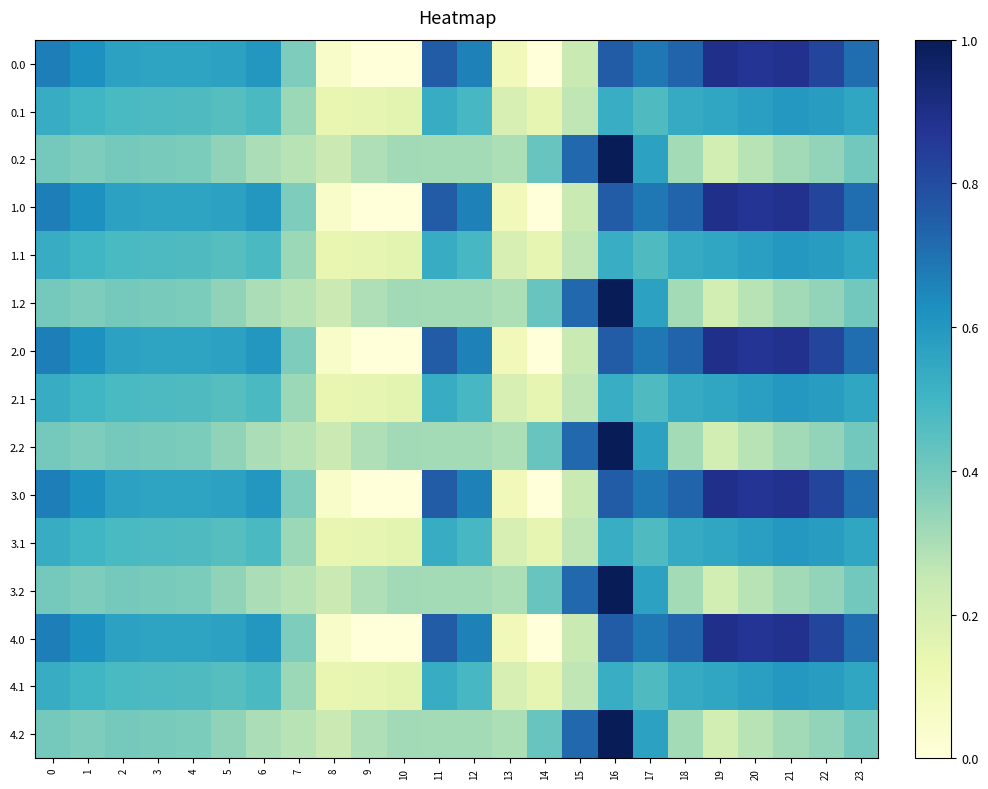

Reading left to right, extract all data points from this chart.

0.0: 0=0.7	1=0.6	2=0.6	3=0.6	4=0.6	5=0.6	6=0.6	7=0.4	8=0.0	9=0.0	10=0.0	11=0.8	12=0.7	13=0.1	14=0.0	15=0.2	16=0.8	17=0.7	18=0.7	19=0.9	20=0.9	21=0.9	22=0.8	23=0.7
0.1: 0=0.5	1=0.5	2=0.5	3=0.5	4=0.5	5=0.5	6=0.5	7=0.3	8=0.1	9=0.1	10=0.2	11=0.5	12=0.5	13=0.2	14=0.1	15=0.3	16=0.5	17=0.5	18=0.5	19=0.6	20=0.6	21=0.6	22=0.6	23=0.6
0.2: 0=0.4	1=0.4	2=0.4	3=0.4	4=0.4	5=0.3	6=0.3	7=0.3	8=0.2	9=0.3	10=0.3	11=0.3	12=0.3	13=0.3	14=0.4	15=0.7	16=1.0	17=0.6	18=0.3	19=0.2	20=0.3	21=0.3	22=0.3	23=0.4
1.0: 0=0.7	1=0.6	2=0.6	3=0.6	4=0.6	5=0.6	6=0.6	7=0.4	8=0.0	9=0.0	10=0.0	11=0.8	12=0.7	13=0.1	14=0.0	15=0.2	16=0.8	17=0.7	18=0.7	19=0.9	20=0.9	21=0.9	22=0.8	23=0.7
1.1: 0=0.5	1=0.5	2=0.5	3=0.5	4=0.5	5=0.5	6=0.5	7=0.3	8=0.1	9=0.1	10=0.2	11=0.5	12=0.5	13=0.2	14=0.1	15=0.3	16=0.5	17=0.5	18=0.5	19=0.6	20=0.6	21=0.6	22=0.6	23=0.6
1.2: 0=0.4	1=0.4	2=0.4	3=0.4	4=0.4	5=0.3	6=0.3	7=0.3	8=0.2	9=0.3	10=0.3	11=0.3	12=0.3	13=0.3	14=0.4	15=0.7	16=1.0	17=0.6	18=0.3	19=0.2	20=0.3	21=0.3	22=0.3	23=0.4
2.0: 0=0.7	1=0.6	2=0.6	3=0.6	4=0.6	5=0.6	6=0.6	7=0.4	8=0.0	9=0.0	10=0.0	11=0.8	12=0.7	13=0.1	14=0.0	15=0.2	16=0.8	17=0.7	18=0.7	19=0.9	20=0.9	21=0.9	22=0.8	23=0.7
2.1: 0=0.5	1=0.5	2=0.5	3=0.5	4=0.5	5=0.5	6=0.5	7=0.3	8=0.1	9=0.1	10=0.2	11=0.5	12=0.5	13=0.2	14=0.1	15=0.3	16=0.5	17=0.5	18=0.5	19=0.6	20=0.6	21=0.6	22=0.6	23=0.6
2.2: 0=0.4	1=0.4	2=0.4	3=0.4	4=0.4	5=0.3	6=0.3	7=0.3	8=0.2	9=0.3	10=0.3	11=0.3	12=0.3	13=0.3	14=0.4	15=0.7	16=1.0	17=0.6	18=0.3	19=0.2	20=0.3	21=0.3	22=0.3	23=0.4
3.0: 0=0.7	1=0.6	2=0.6	3=0.6	4=0.6	5=0.6	6=0.6	7=0.4	8=0.0	9=0.0	10=0.0	11=0.8	12=0.7	13=0.1	14=0.0	15=0.2	16=0.8	17=0.7	18=0.7	19=0.9	20=0.9	21=0.9	22=0.8	23=0.7
3.1: 0=0.5	1=0.5	2=0.5	3=0.5	4=0.5	5=0.5	6=0.5	7=0.3	8=0.1	9=0.1	10=0.2	11=0.5	12=0.5	13=0.2	14=0.1	15=0.3	16=0.5	17=0.5	18=0.5	19=0.6	20=0.6	21=0.6	22=0.6	23=0.6
3.2: 0=0.4	1=0.4	2=0.4	3=0.4	4=0.4	5=0.3	6=0.3	7=0.3	8=0.2	9=0.3	10=0.3	11=0.3	12=0.3	13=0.3	14=0.4	15=0.7	16=1.0	17=0.6	18=0.3	19=0.2	20=0.3	21=0.3	22=0.3	23=0.4
4.0: 0=0.7	1=0.6	2=0.6	3=0.6	4=0.6	5=0.6	6=0.6	7=0.4	8=0.0	9=0.0	10=0.0	11=0.8	12=0.7	13=0.1	14=0.0	15=0.2	16=0.8	17=0.7	18=0.7	19=0.9	20=0.9	21=0.9	22=0.8	23=0.7
4.1: 0=0.5	1=0.5	2=0.5	3=0.5	4=0.5	5=0.5	6=0.5	7=0.3	8=0.1	9=0.1	10=0.2	11=0.5	12=0.5	13=0.2	14=0.1	15=0.3	16=0.5	17=0.5	18=0.5	19=0.6	20=0.6	21=0.6	22=0.6	23=0.6
4.2: 0=0.4	1=0.4	2=0.4	3=0.4	4=0.4	5=0.3	6=0.3	7=0.3	8=0.2	9=0.3	10=0.3	11=0.3	12=0.3	13=0.3	14=0.4	15=0.7	16=1.0	17=0.6	18=0.3	19=0.2	20=0.3	21=0.3	22=0.3	23=0.4